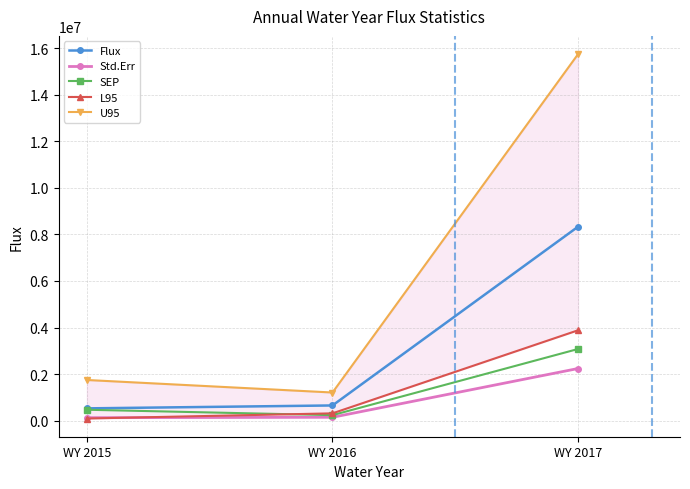

True or false: L95 has a value of 88059.5 at WY 2015.

True